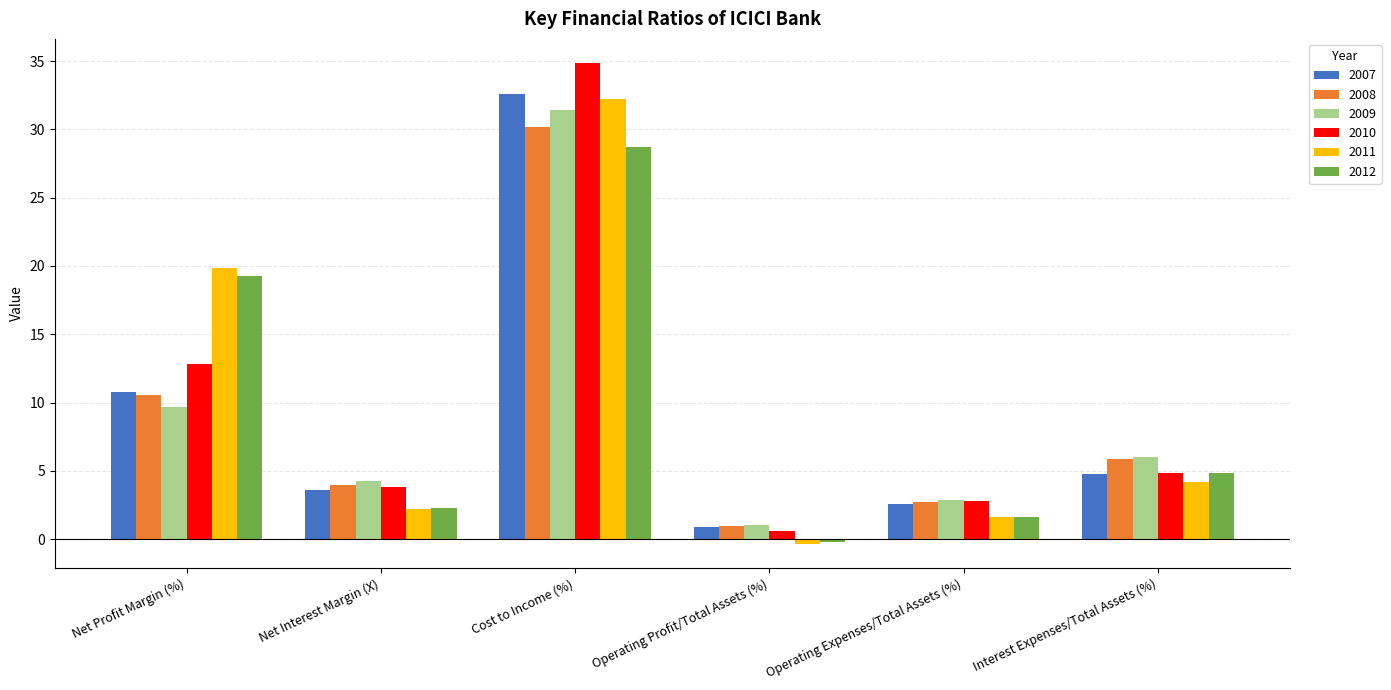

Which category has the highest value in the 2011 series?

Cost to Income (%)